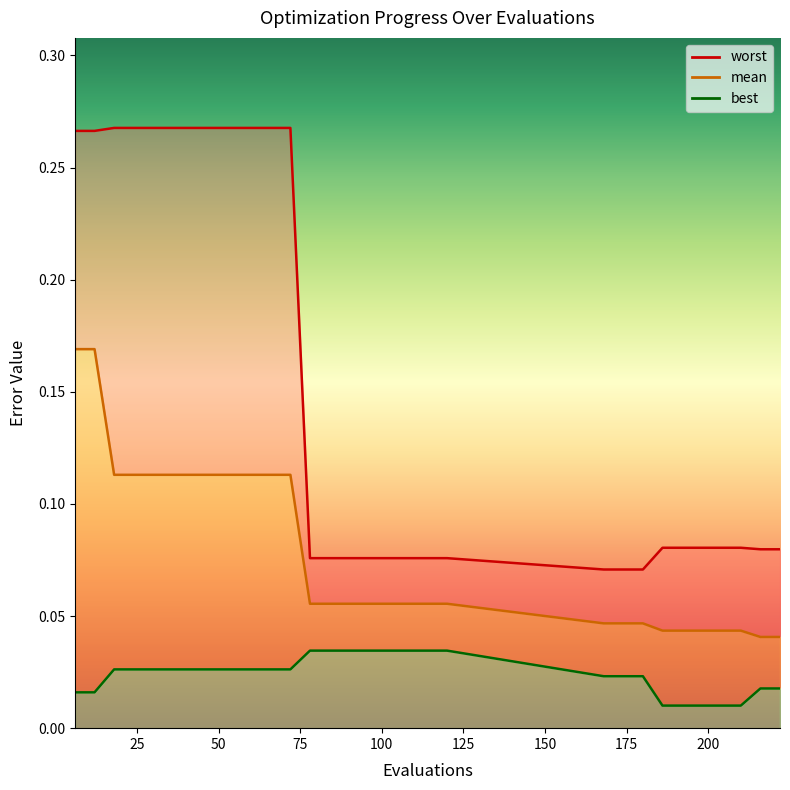

The worst series shows 0.1 at 120. True or false?

True